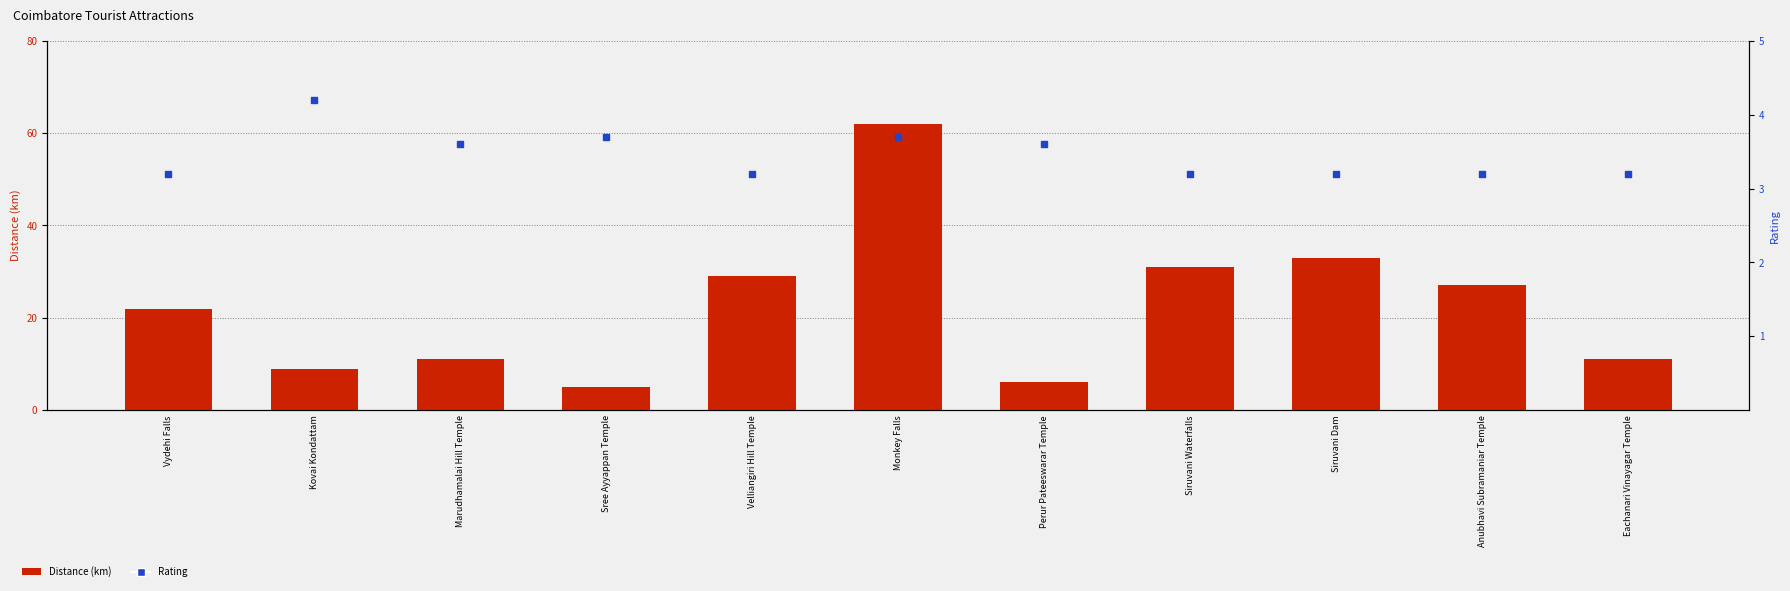

At which category is the sum across all series the highest?

Monkey Falls